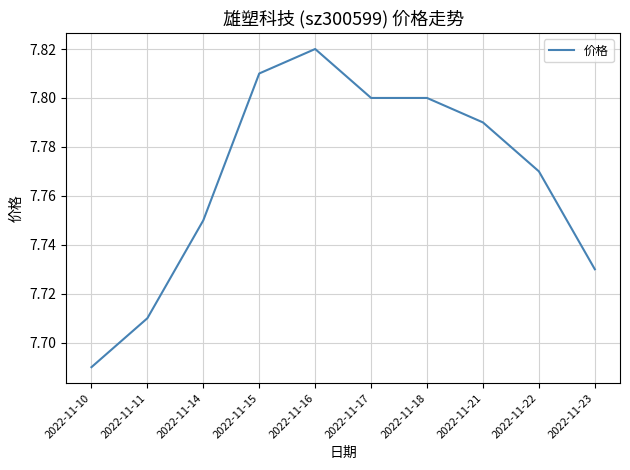

The value at 2022-11-21 is 2.7. True or false?

False